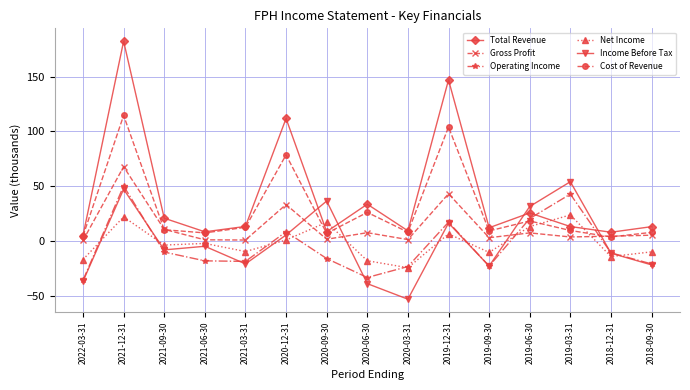

The Cost of Revenue series shows 114.5 at 2021-12-31. True or false?

True